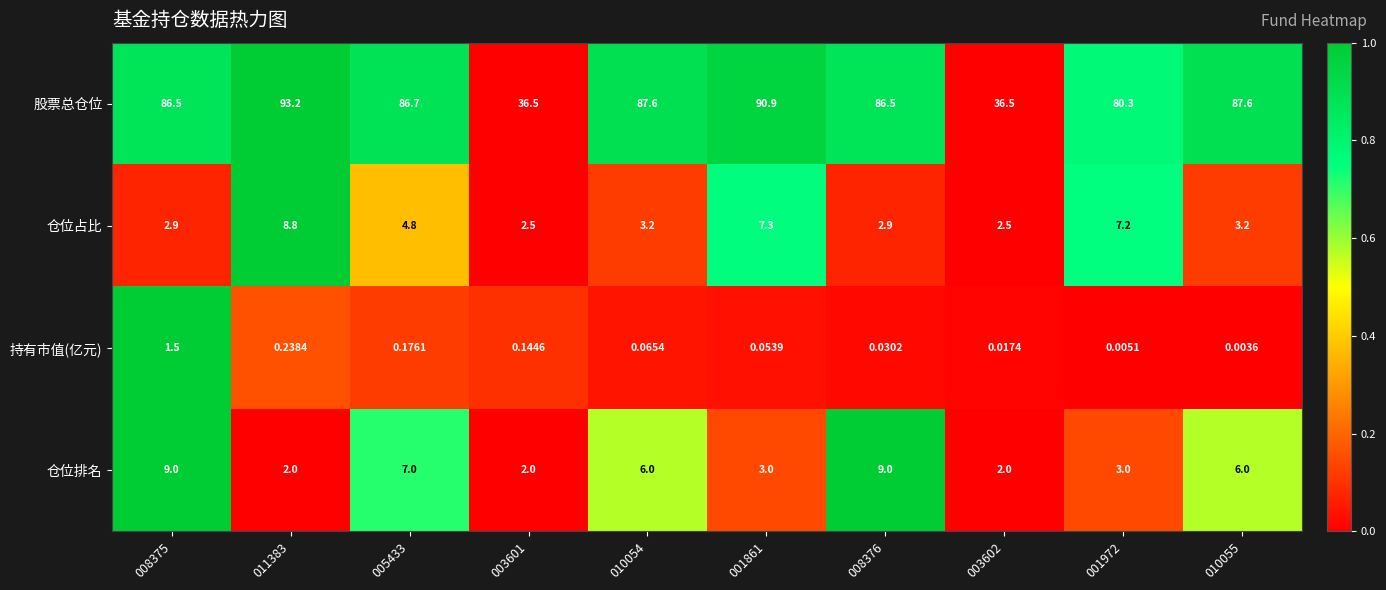

Which series has the largest range (max minus min)?

股票总仓位